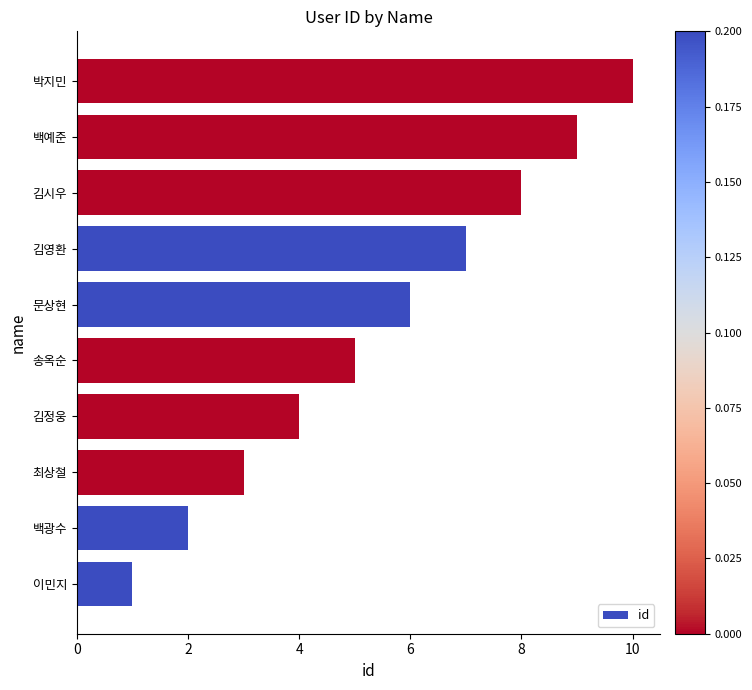

Between 김시우 and 백예준, which is larger?

백예준